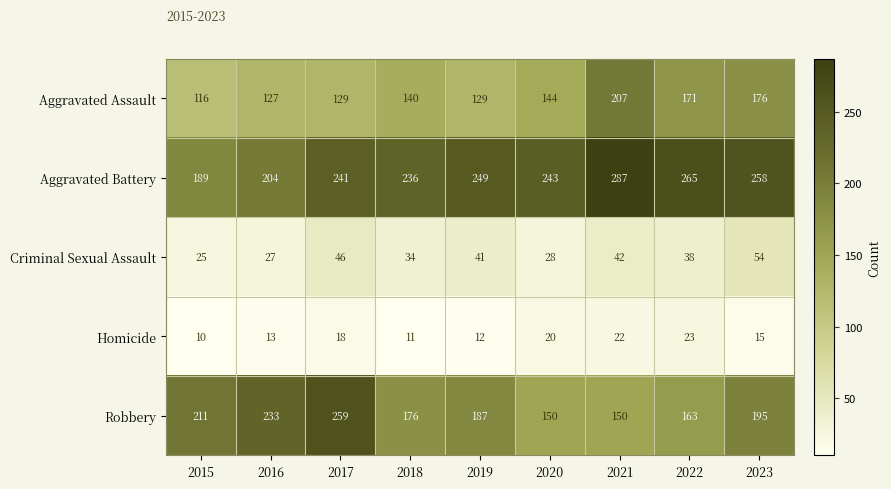

Where does the Homicide series first go above 15?

2017